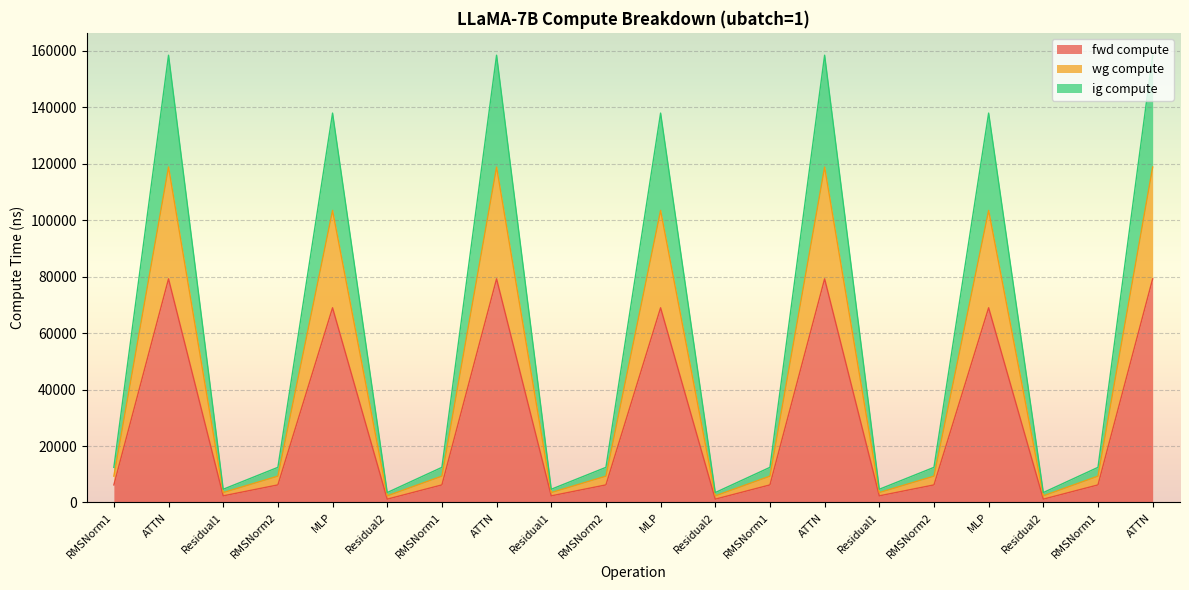

True or false: fwd compute and wg compute intersect in this chart.

False